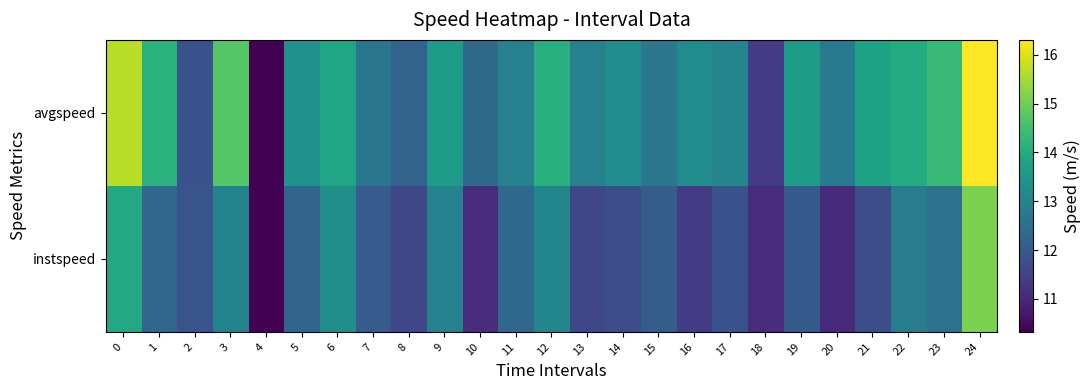

Reading left to right, extract all data points from this chart.

instspeed: 0=13.9	1=12.3	2=11.9	3=13.0	4=10.4	5=12.3	6=13.3	7=12.0	8=11.6	9=13.0	10=11.1	11=12.3	12=13.1	13=11.6	14=11.7	15=12.1	16=11.4	17=11.8	18=11.1	19=12.0	20=11.0	21=11.8	22=12.9	23=12.6	24=15.1
avgspeed: 0=15.7	1=14.1	2=11.8	3=14.7	4=10.3	5=13.4	6=13.9	7=12.7	8=12.2	9=13.6	10=12.4	11=13.0	12=14.1	13=13.0	14=13.3	15=12.7	16=13.2	17=13.0	18=11.4	19=13.6	20=12.8	21=13.8	22=14.0	23=14.4	24=16.3